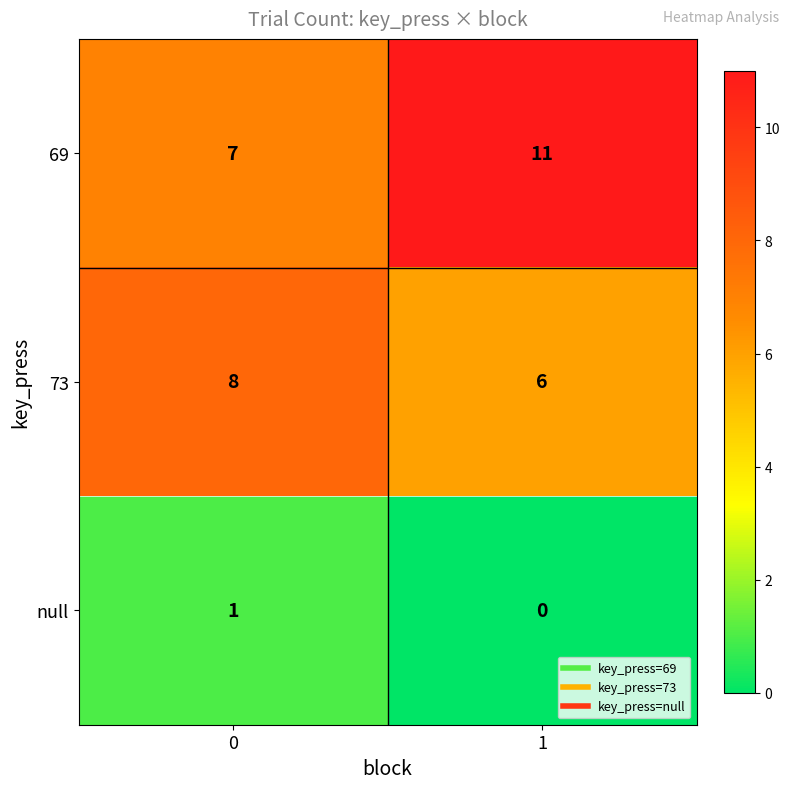

Reading left to right, list all the values displayed in this chart.

69: 7	11
73: 8	6
null: 1	0